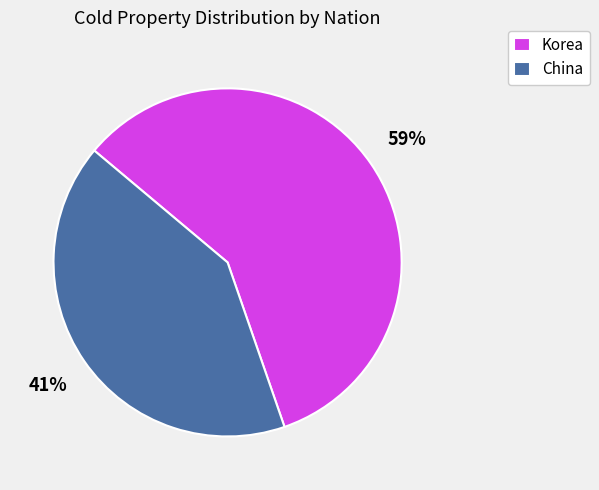

Does Korea represent more than half of the total?

Yes